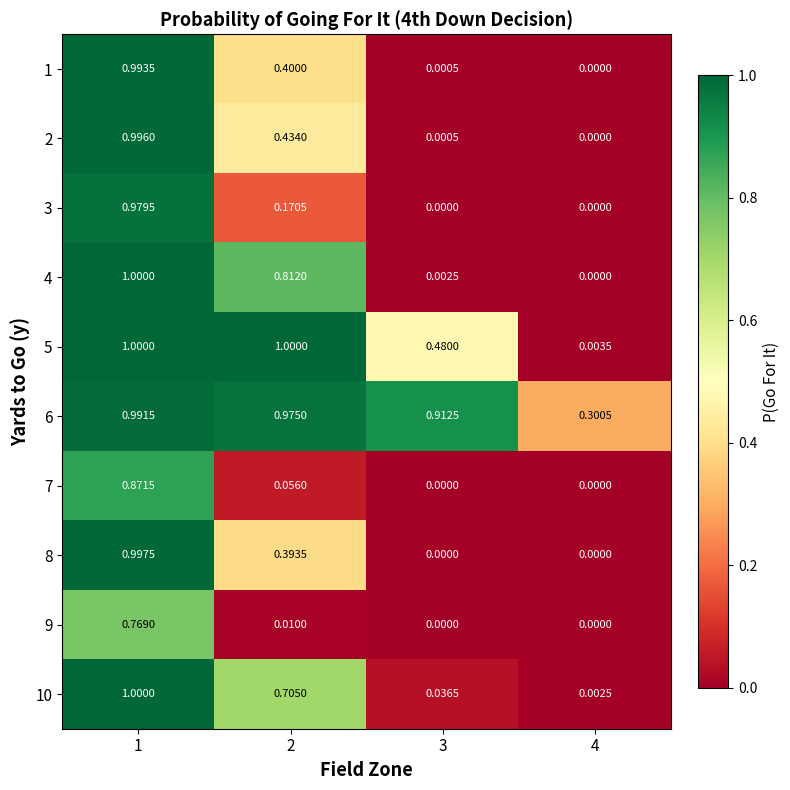

How many distinct data groups are displayed?

10